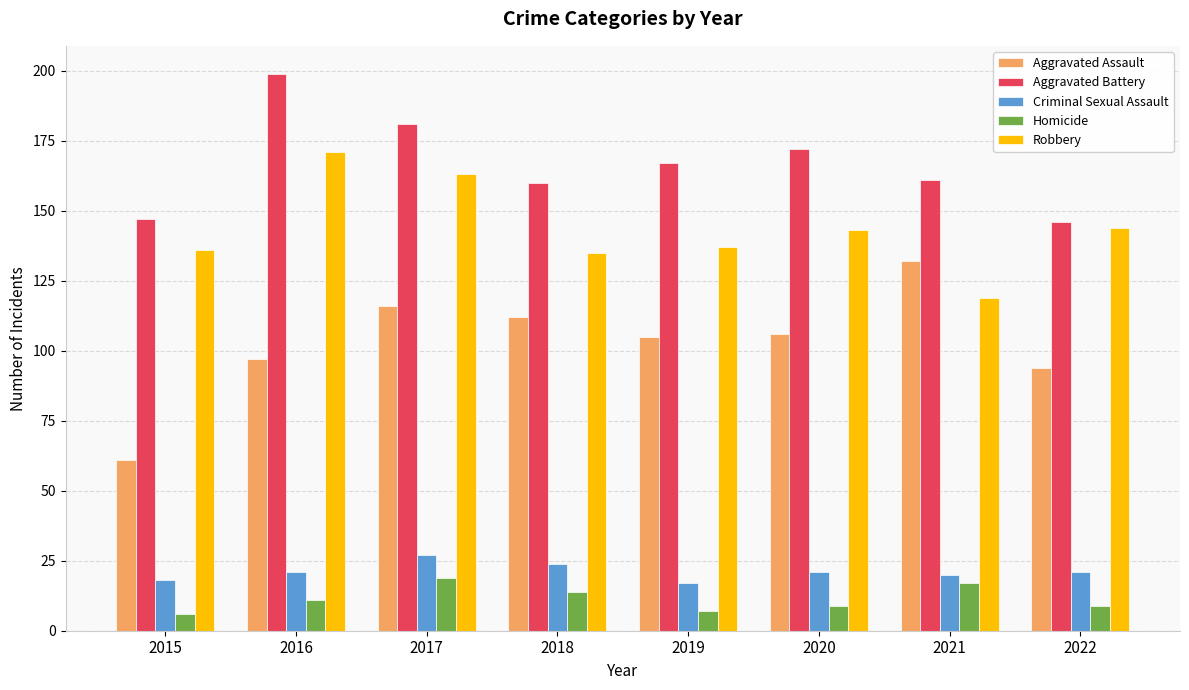

Which series has the largest range (max minus min)?

Aggravated Assault